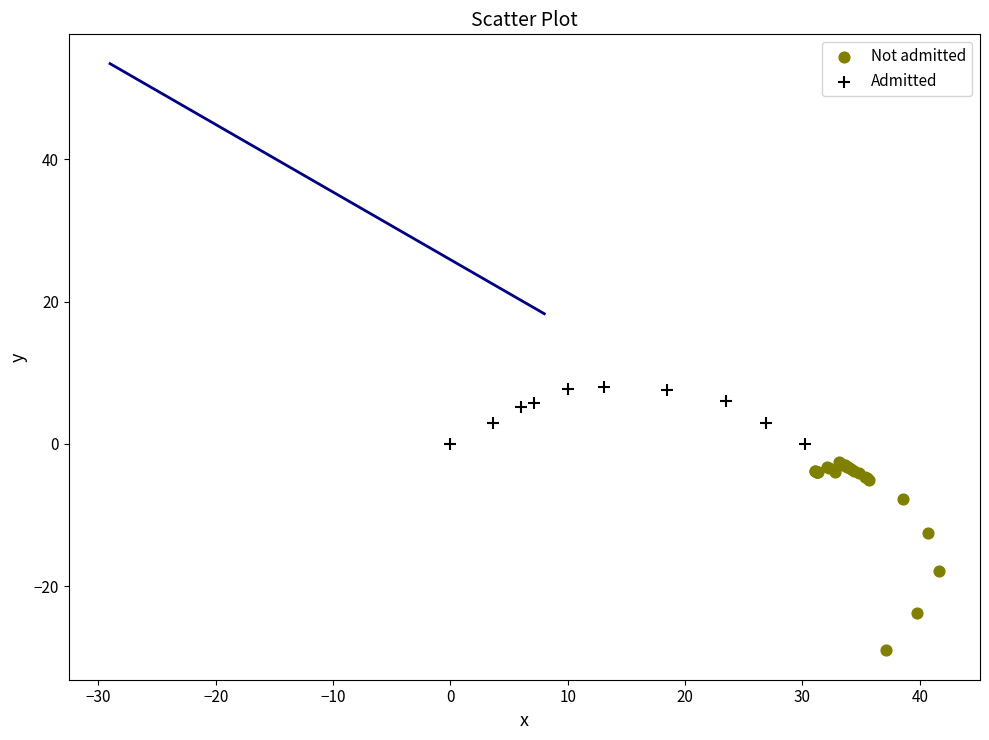

Which series has the widest spread of Y values?

Not admitted